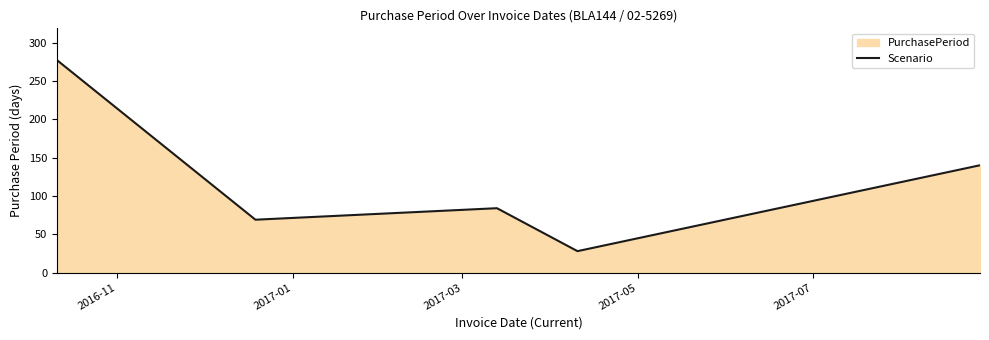

How many interior local peaks (higher than both neighbors) does the data have?

1